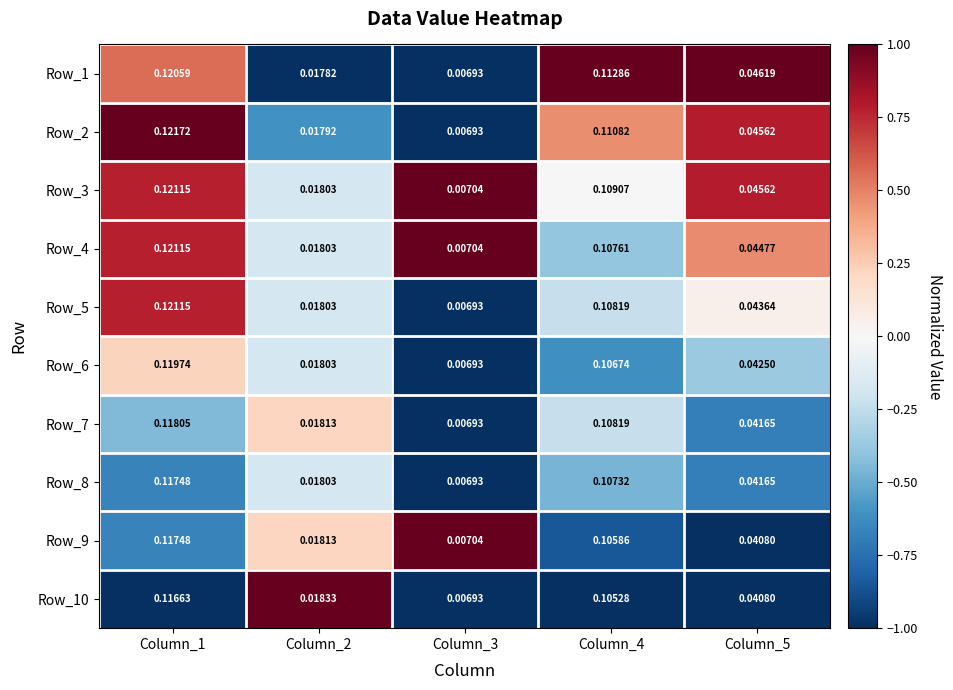

How many categories are shown in the chart?

5